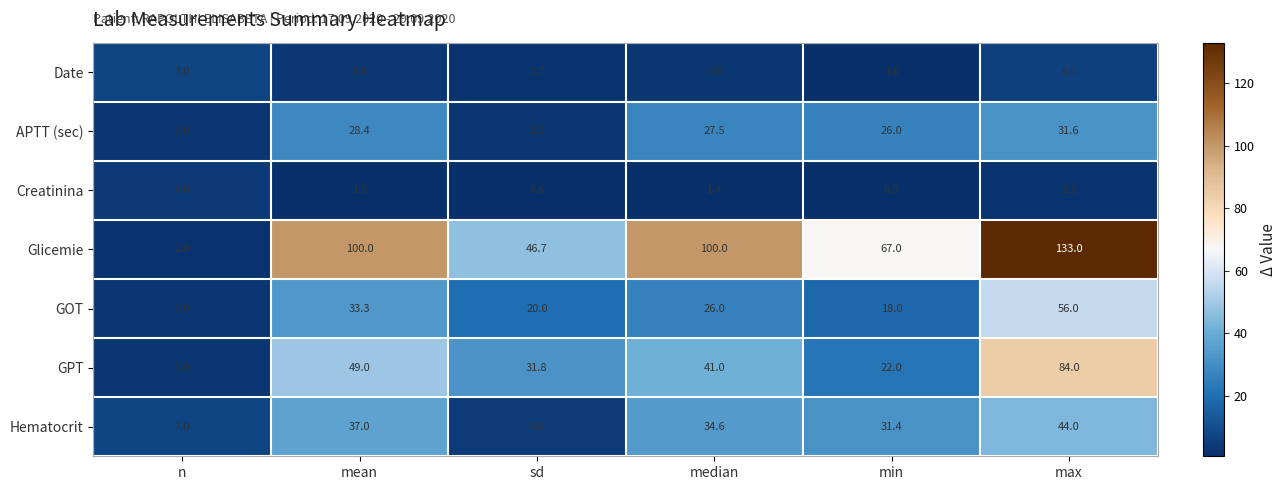

At which label does APTT (sec) first exceed 27?

mean